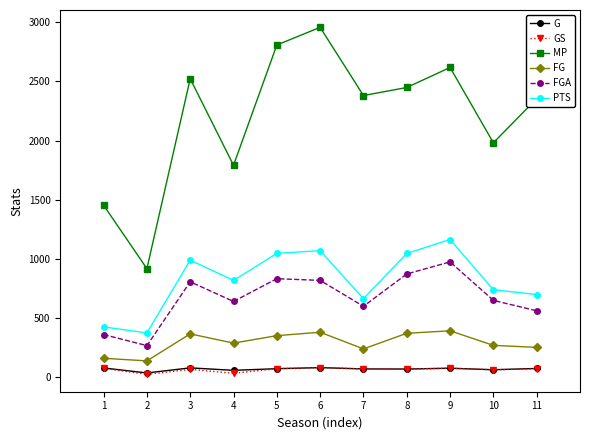

Count the number of categories in the chart.

11